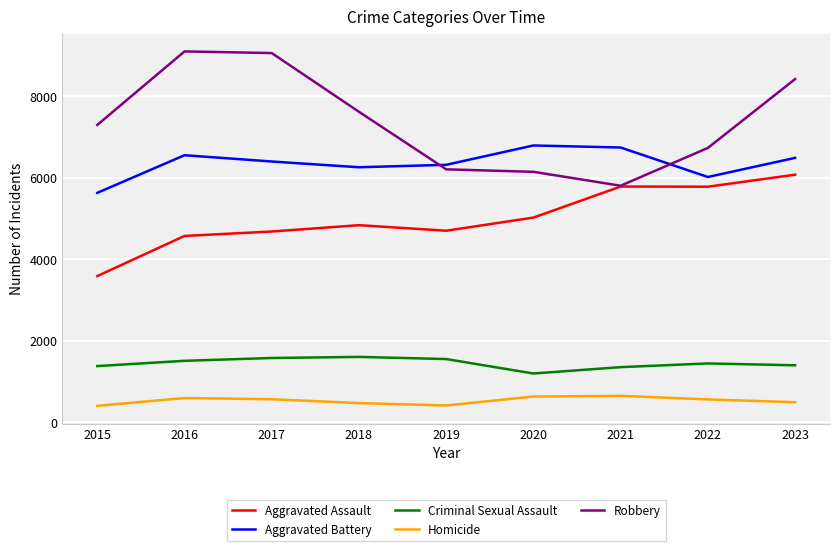

Rank the series by their maximum value, from highest to lowest.

Robbery, Aggravated Battery, Aggravated Assault, Criminal Sexual Assault, Homicide